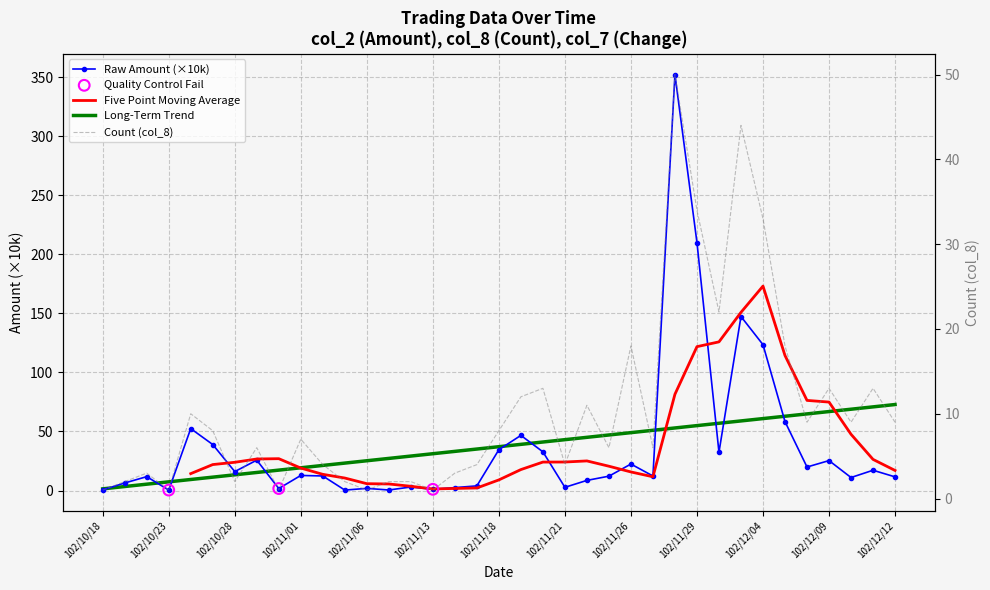

Which series reaches the minimum Y coordinate?

col_2